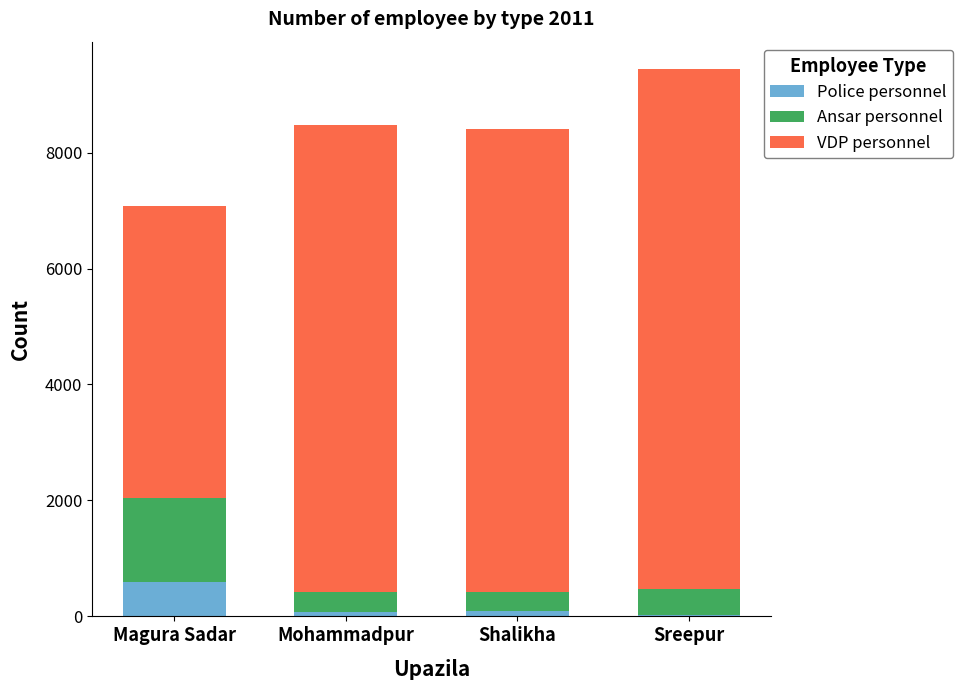

What is the highest value of the Police personnel series?

589